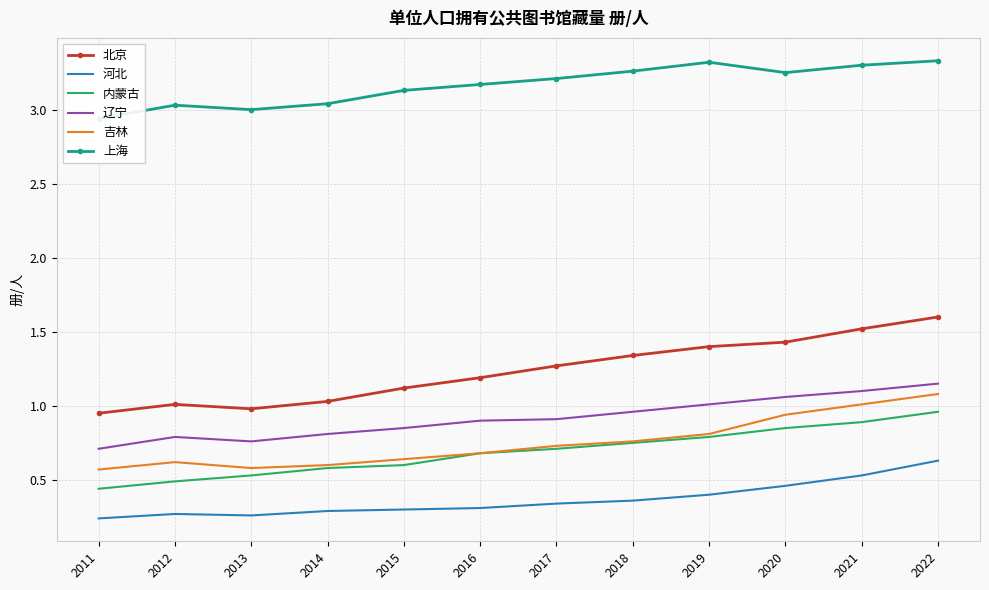

Between 2011 and 2015, which series saw the biggest shift?

上海